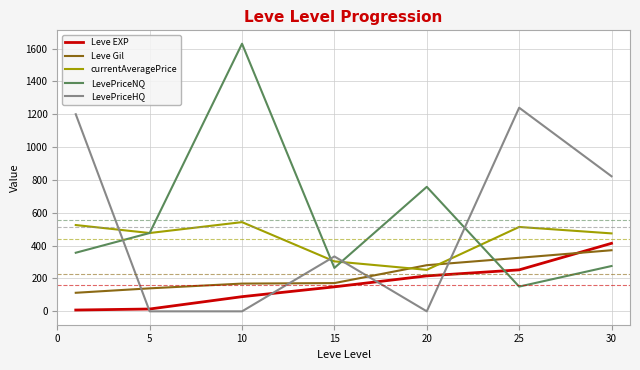

At how many categories does at least one series exceed 552?

5